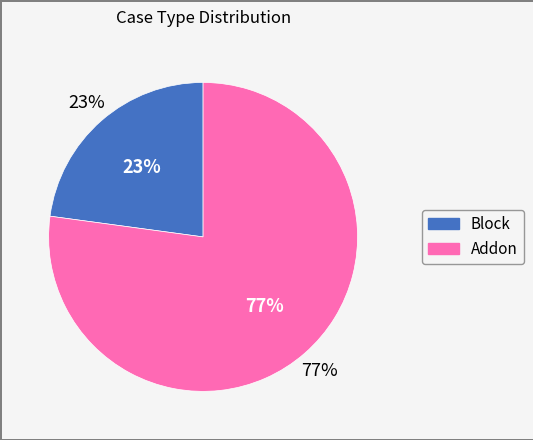

To the nearest percent, what percentage of the pie is Block?

23%